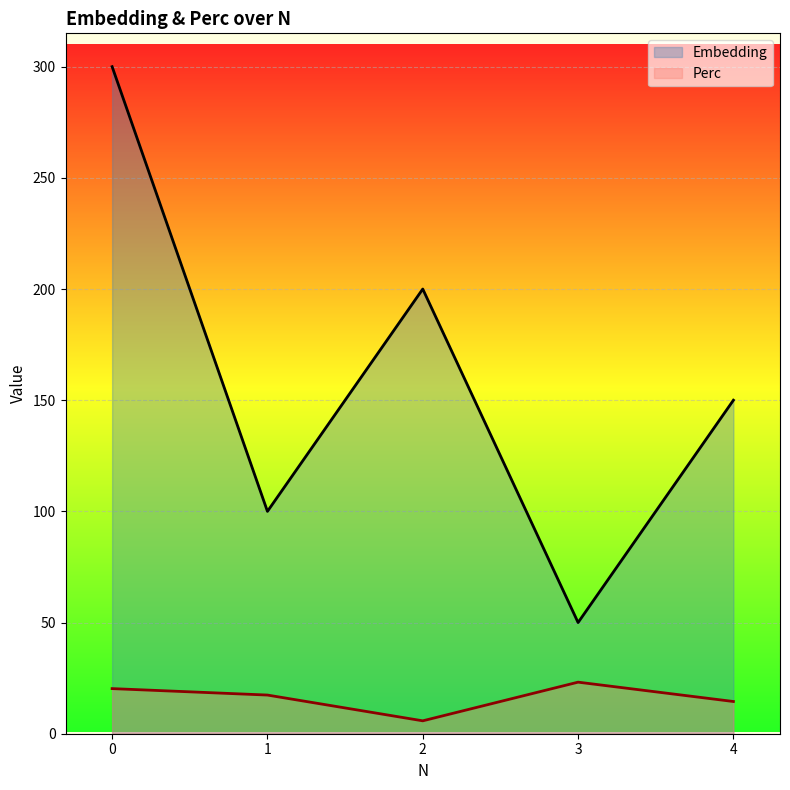

At which category does Perc reach its first local valley?

2